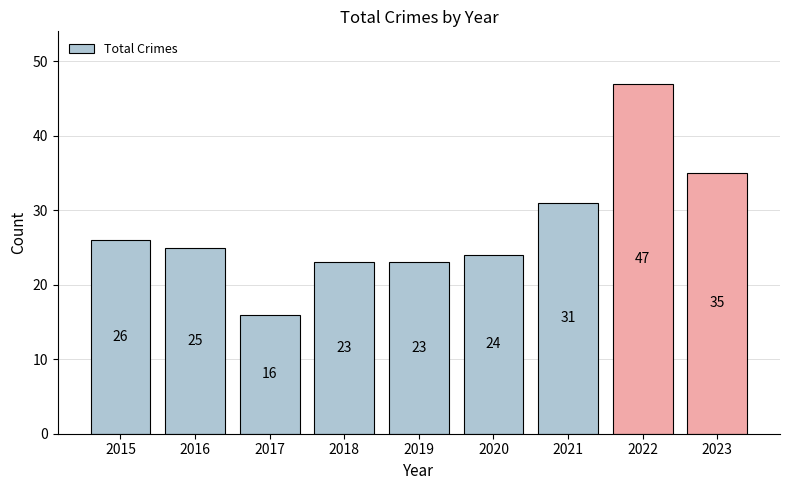

What is the value of the 2nd bar from the left?

25